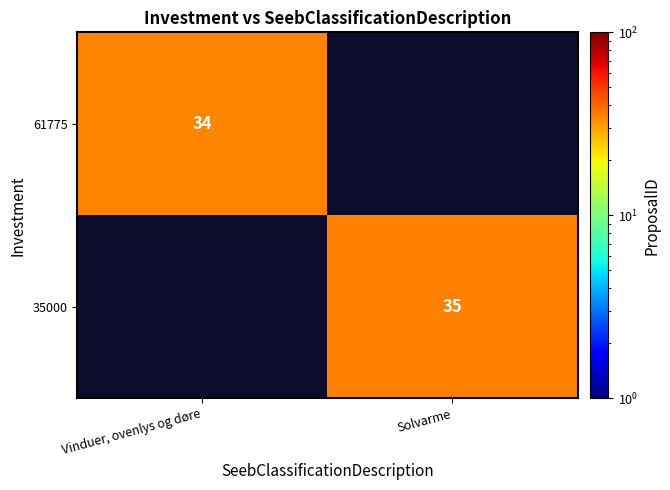

Is the value of 35000 at Solvarme greater than the value of 61775 at Vinduer, ovenlys og døre?

Yes